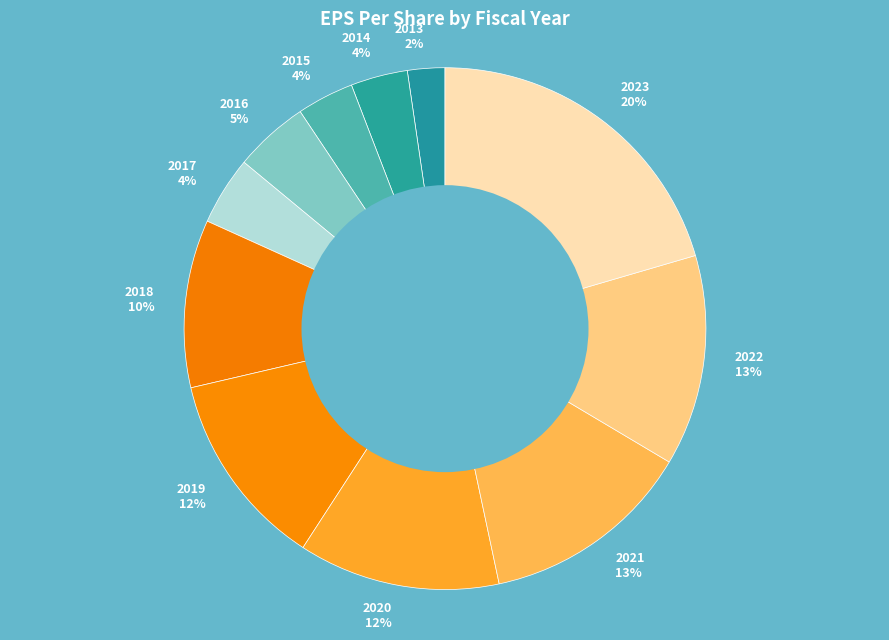

What is the ratio of the value at 2018 10% to the value at 2022 13%?

0.8